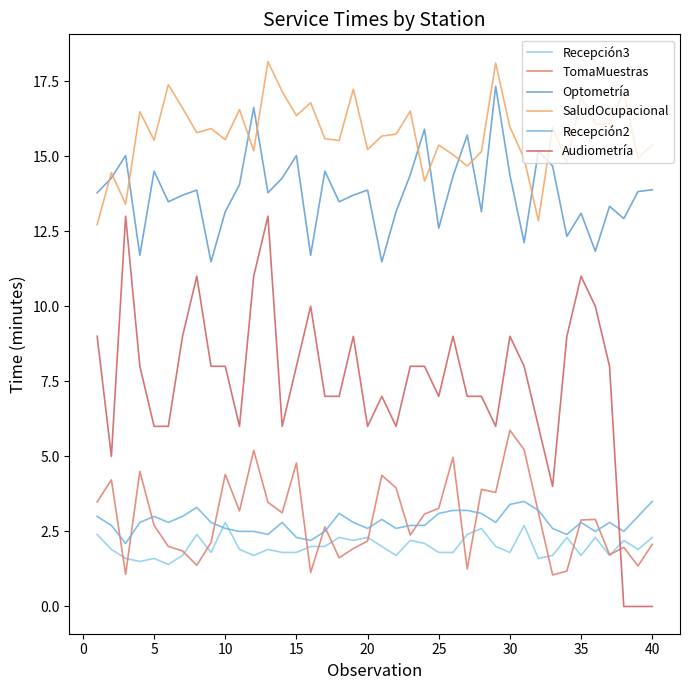

What are all the series names shown in the legend?

Recepción3, TomaMuestras, Optometría, SaludOcupacional, Recepción2, Audiometría